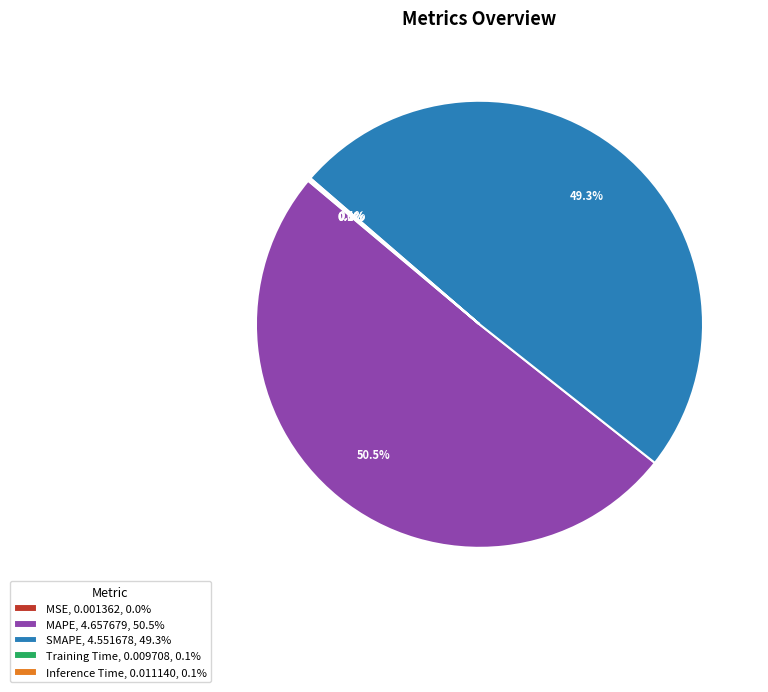

Combined, what portion of the pie is MAPE, 4.657679, 50.5% and SMAPE, 4.551678, 49.3%?

99.8%